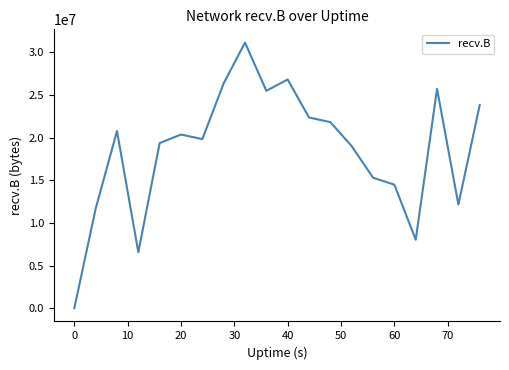

What is the greatest value displayed?

31143517